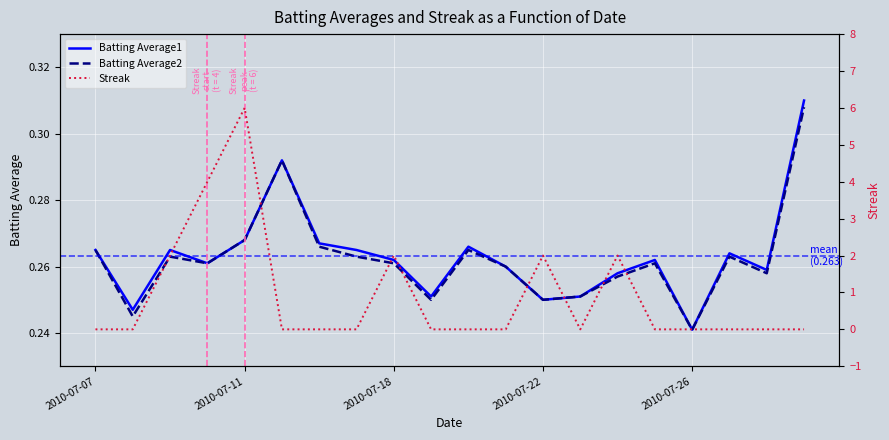

At which label is Batting Average1 closest to 0?

2010-07-26